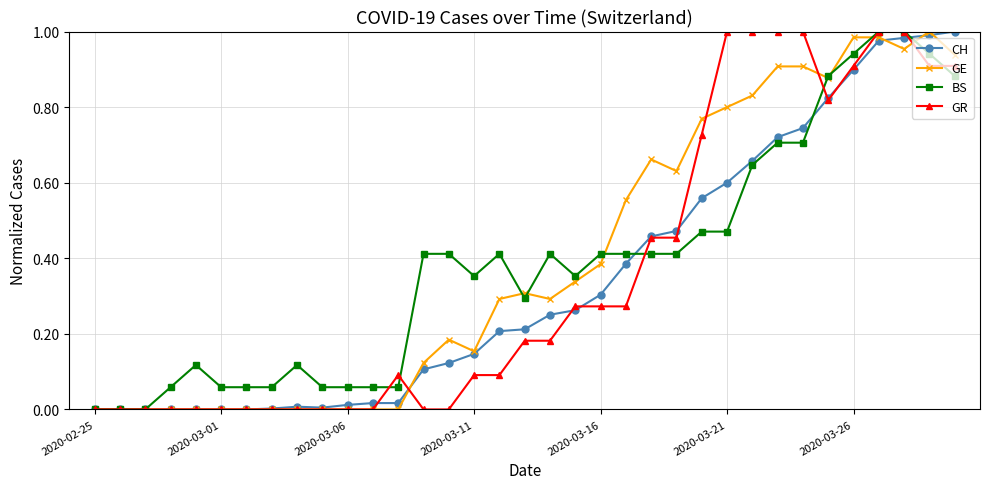

True or false: GE has more than 1 interior local peaks.

True